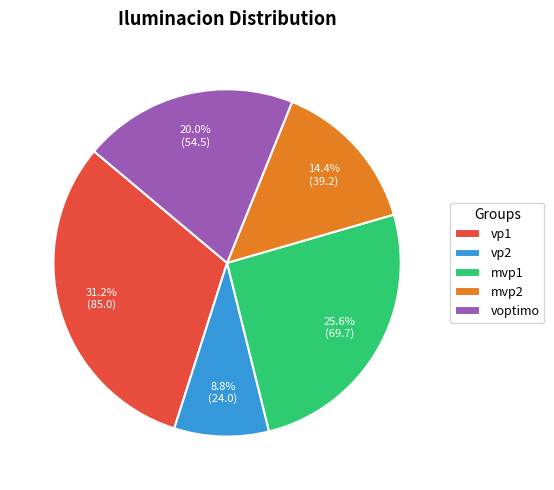

Count the number of slices in the pie.

5